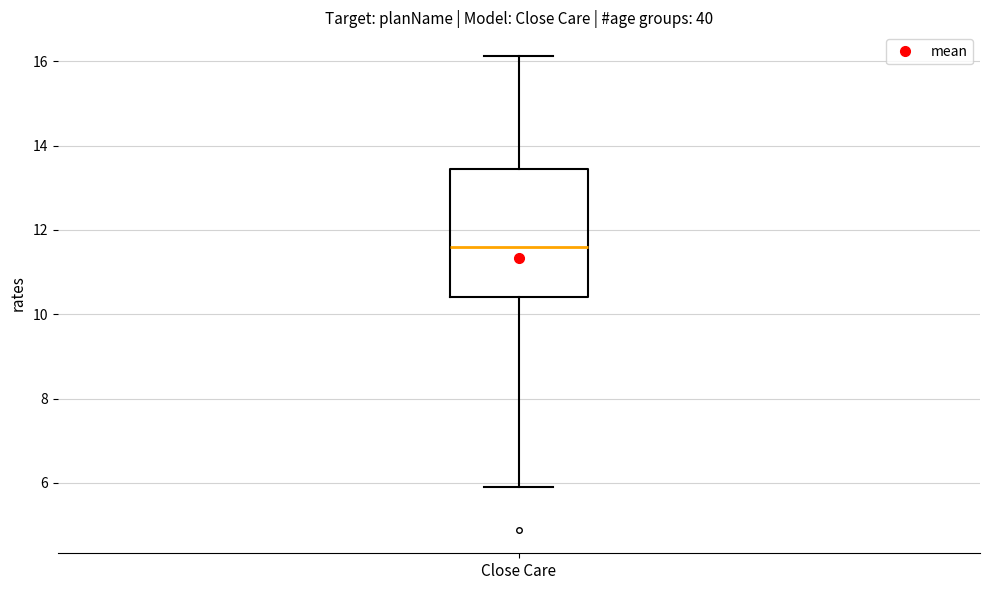

Transcribe this box plot: give where the median line is, the range the box spans, and where the two whiskers end, as read against the y-axis. The values are not printed on the chart, so give them approximately, as read against the axis.

median 11.6, box 10.4 to 13.4, whiskers 6.0 to 16.2